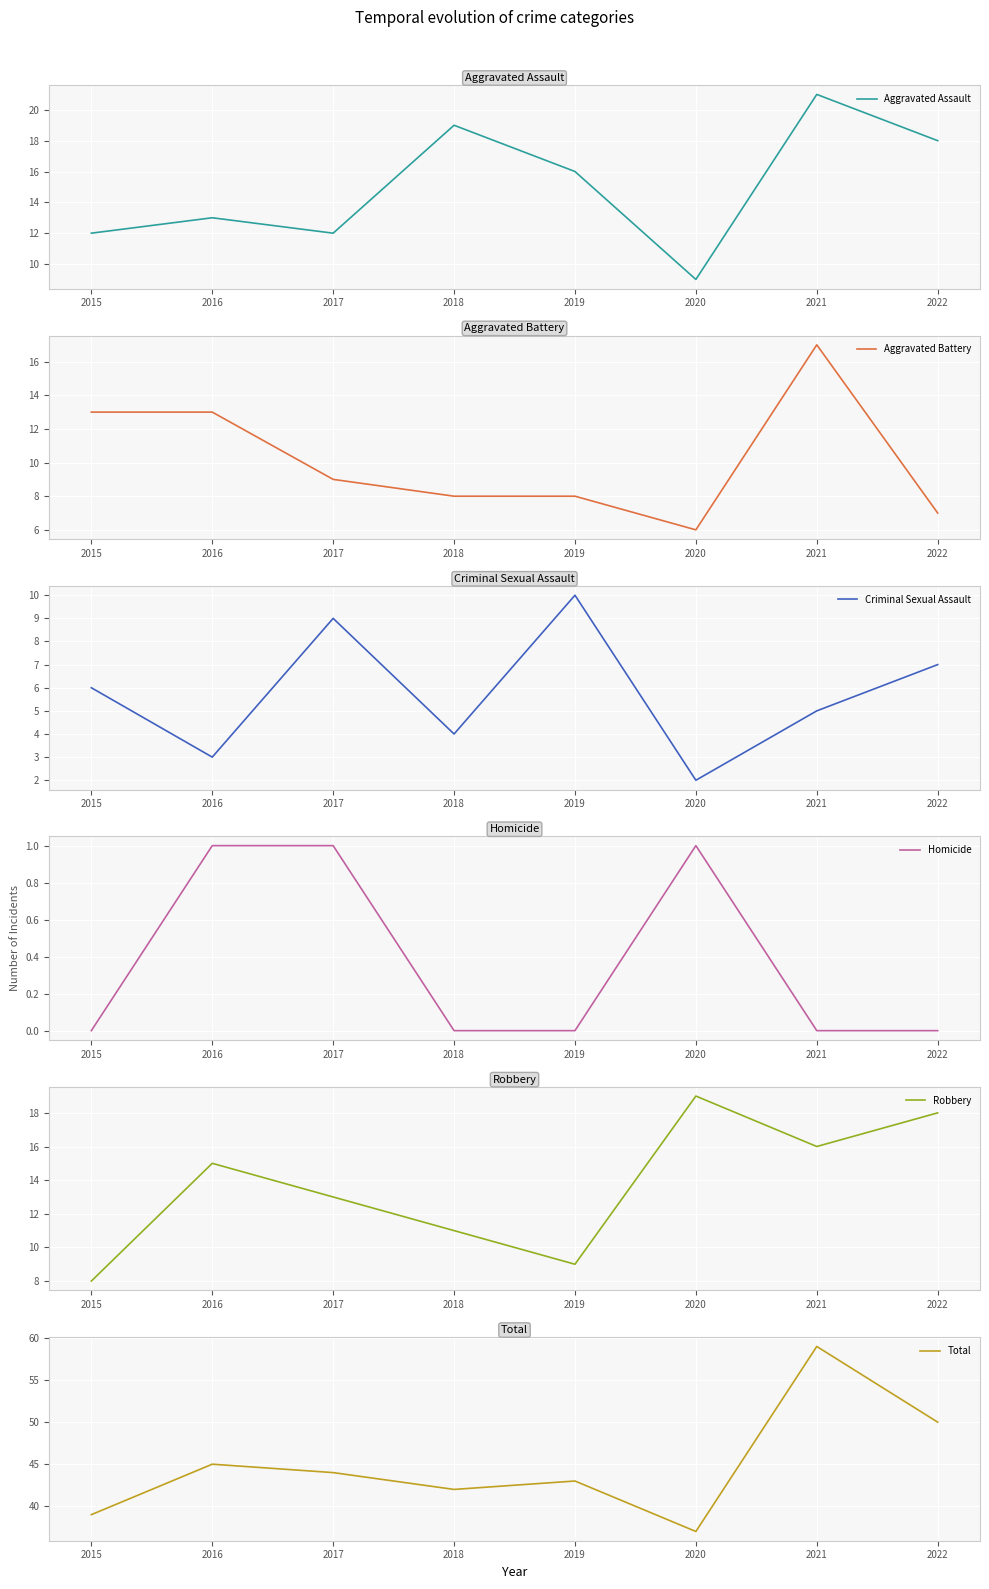

Rank the series by their maximum value, from lowest to highest.

Homicide, Criminal Sexual Assault, Aggravated Battery, Robbery, Aggravated Assault, Total